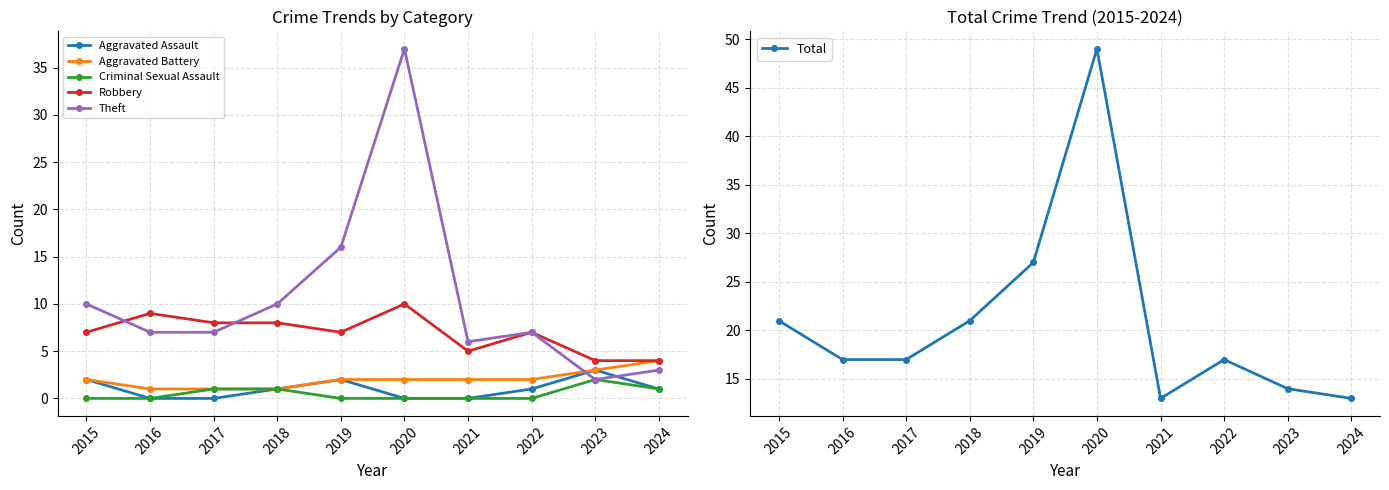

What is the sum of all Aggravated Assault values?

10